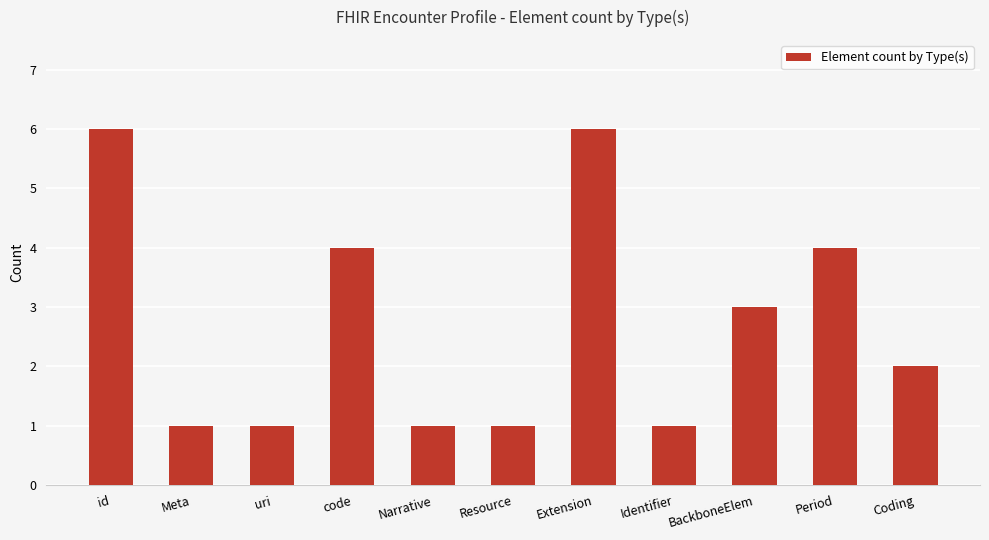

What is the greatest value displayed?

6